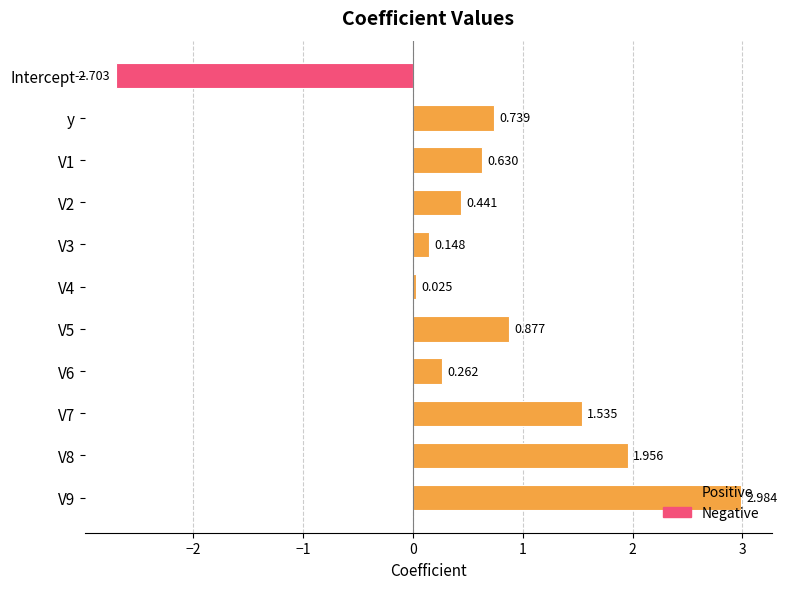

What is the difference between the second highest and second lowest values?

1.9